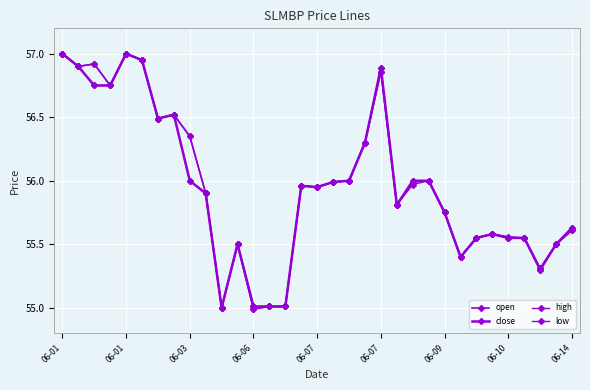

How many data points does each series have?

33